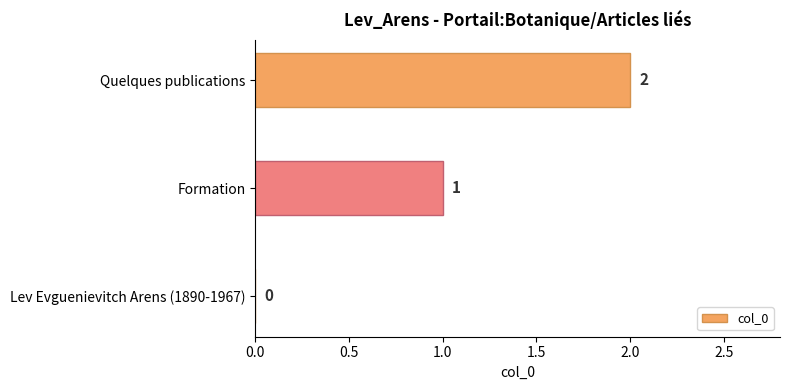

What is the sum of all values?

3